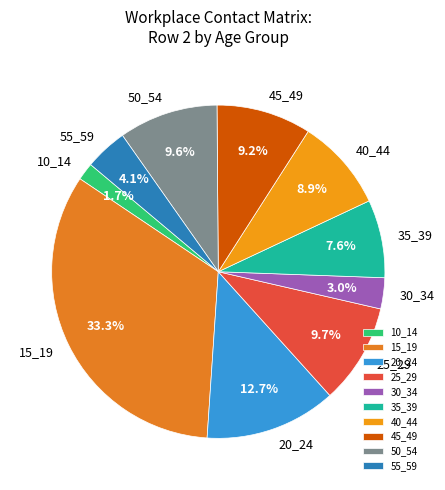

To the nearest percent, what is the difference between the largest and smallest slice percentages?

32%